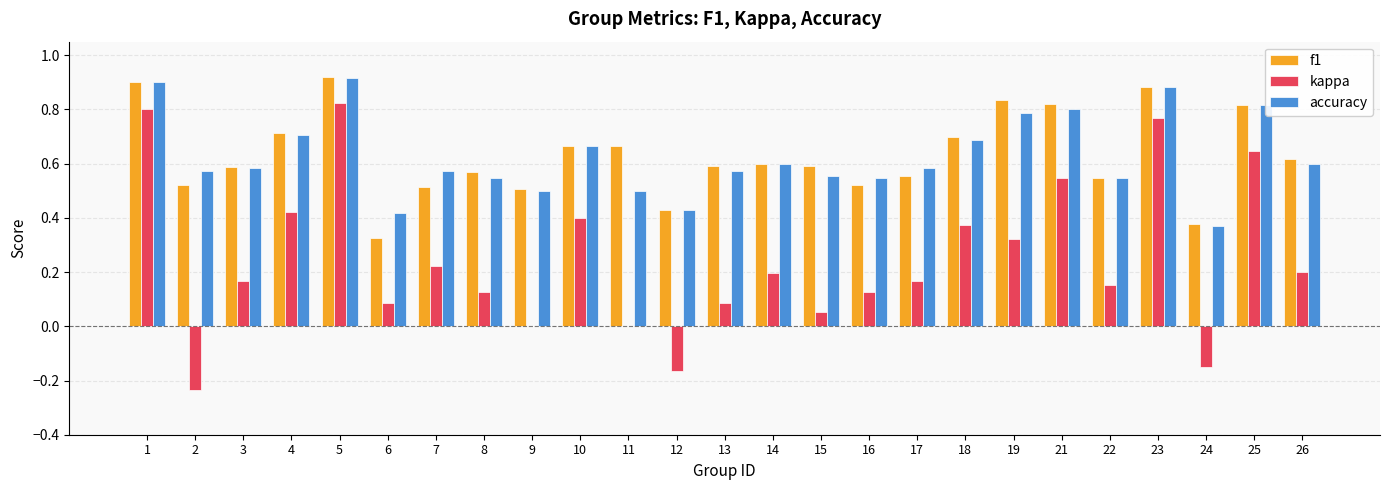

Which series changed the most between 5 and 26?

kappa